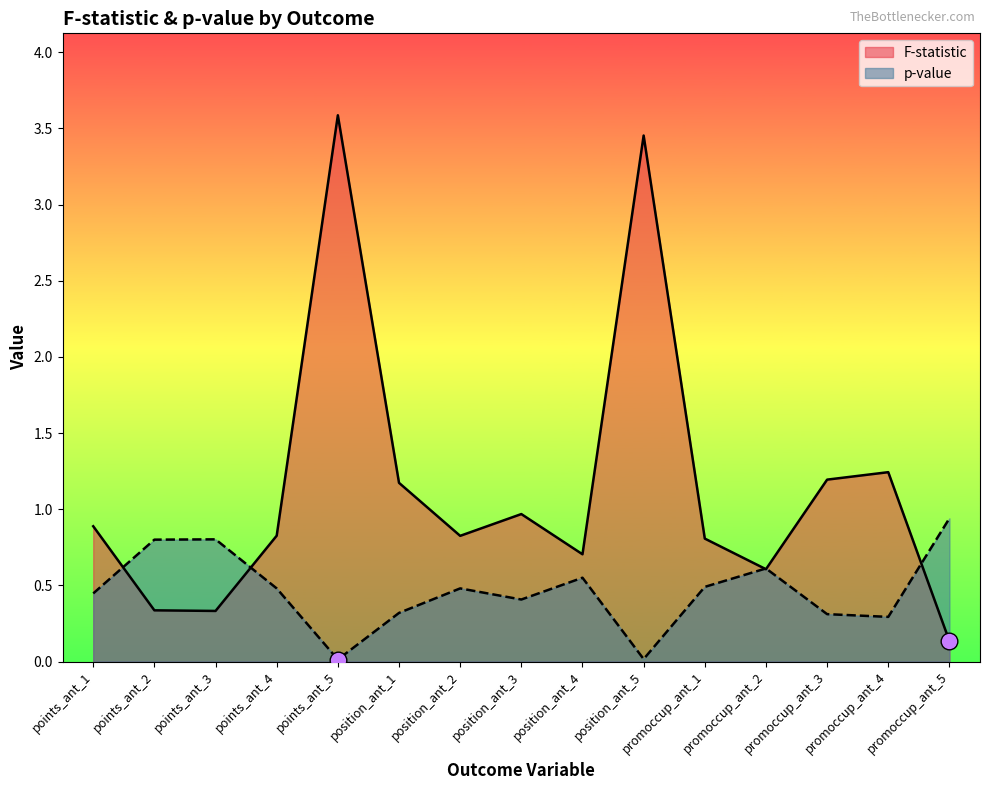

At which label does p-value reach its peak?

promoccup_ant_5